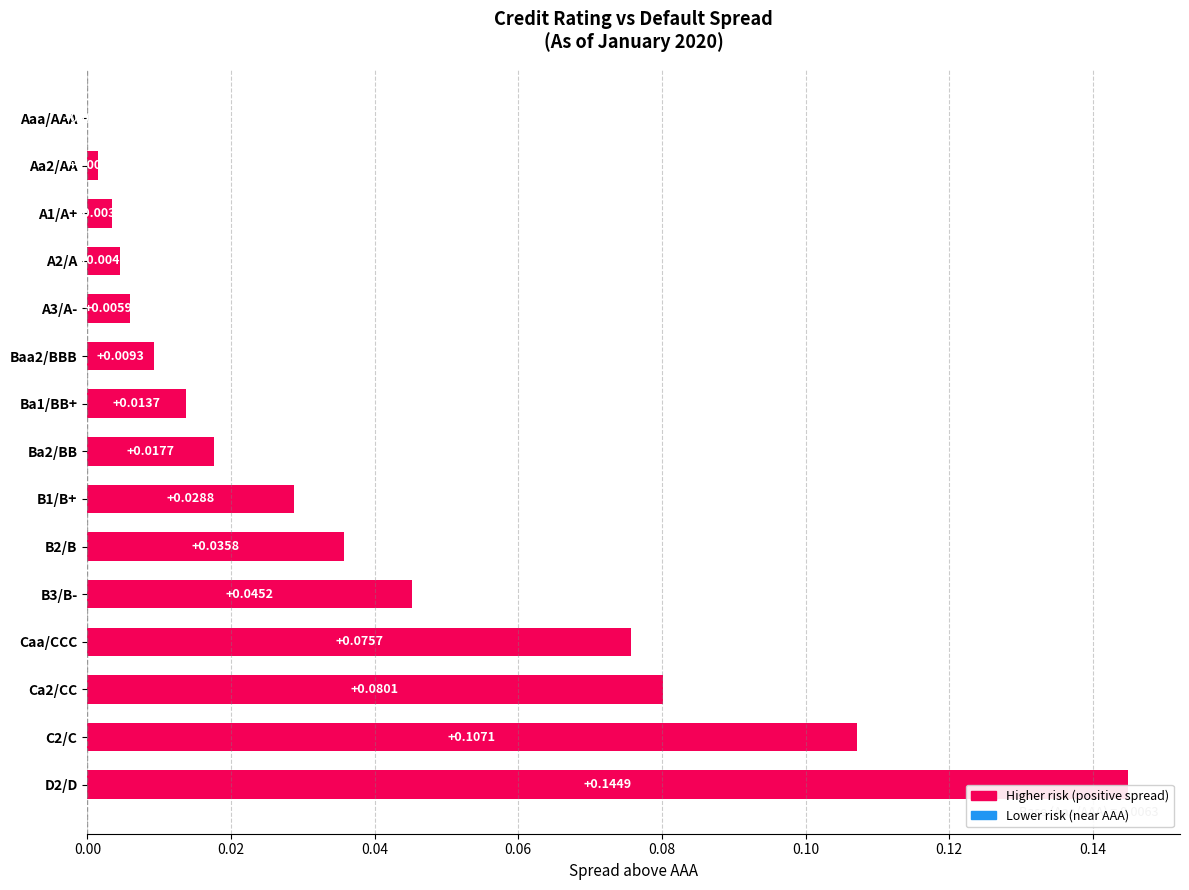

What is the sum of all values?

0.6